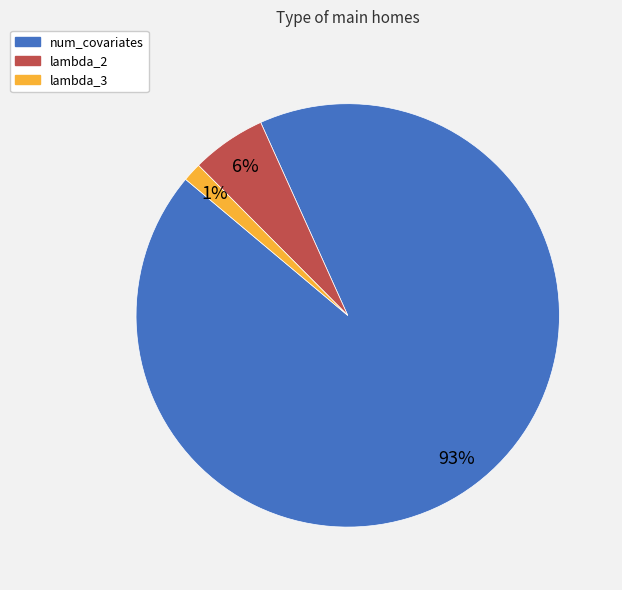

Does any single category account for the majority?

Yes